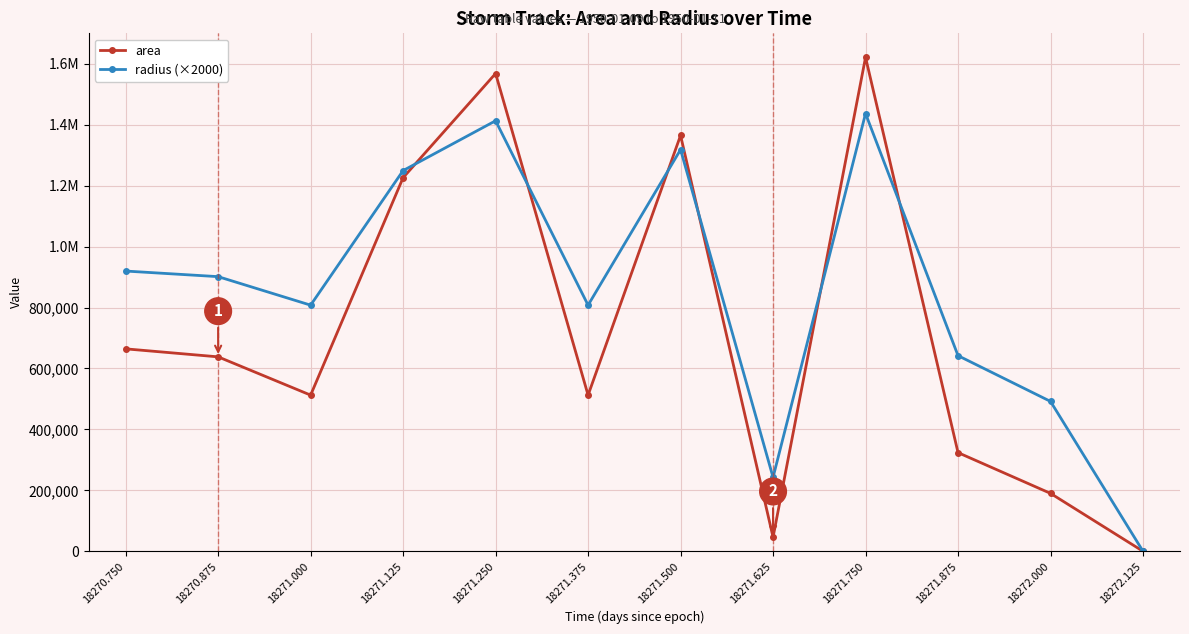

What are all the series names shown in the legend?

area, radius (×2000)